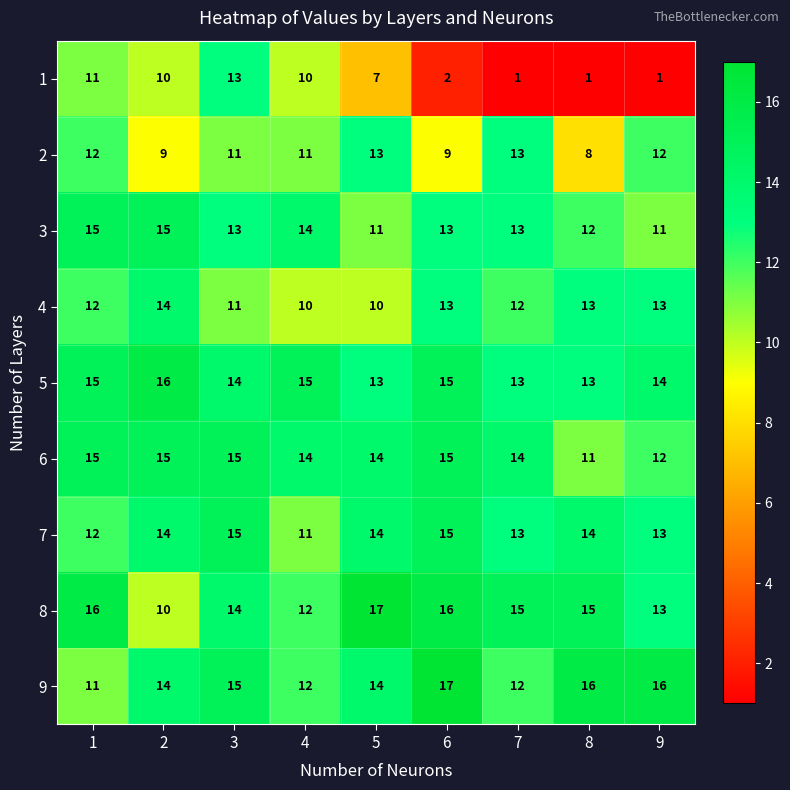

What is the sum of the 1 values at 2 and 9?

11